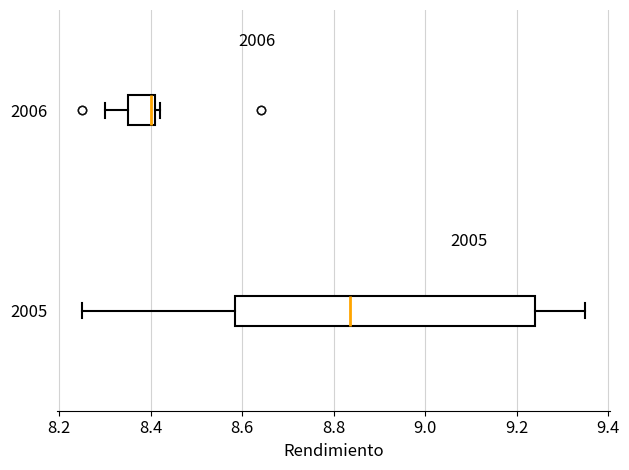

Which box has the furthest to the right median line?

2005